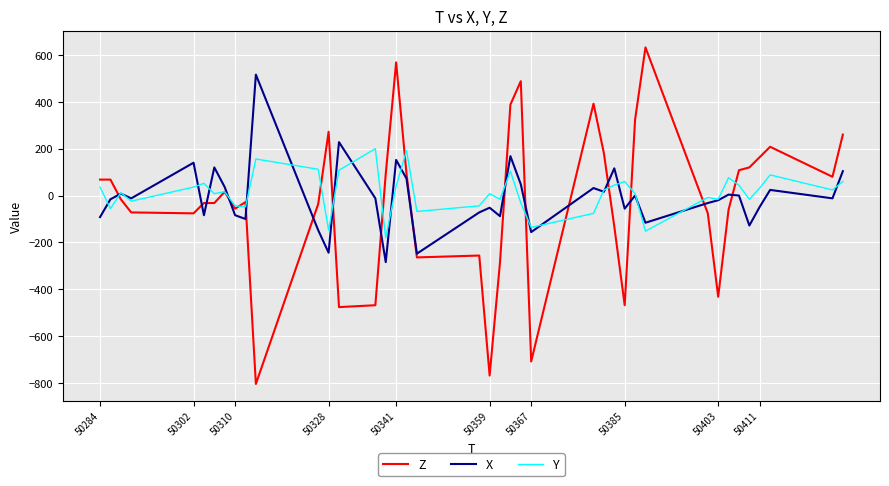

What is the minimum value for Z?

-804